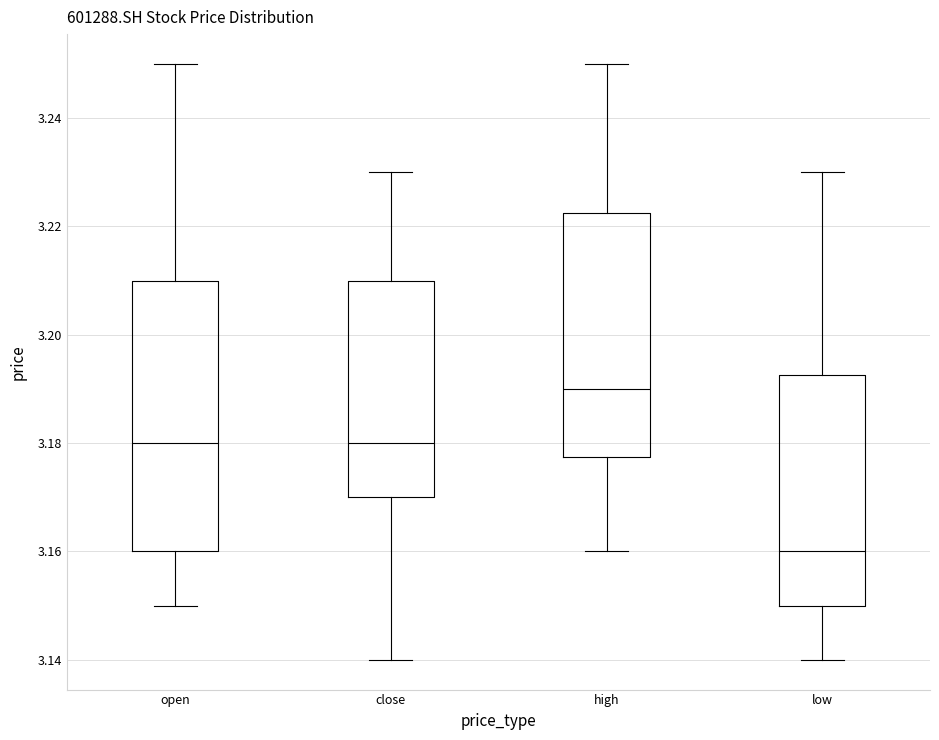

Reading left to right, transcribe this box plot: for each box, give where its median line is, the range the box spans, and where its two whiskers end, as read against the y-axis. The values are not printed on the chart, so give them approximately, as read against the axis.

open: median 3.180, box 3.160 to 3.210, whiskers 3.150 to 3.250
close: median 3.180, box 3.170 to 3.210, whiskers 3.140 to 3.230
high: median 3.190, box 3.178 to 3.222, whiskers 3.160 to 3.250
low: median 3.160, box 3.150 to 3.192, whiskers 3.140 to 3.230